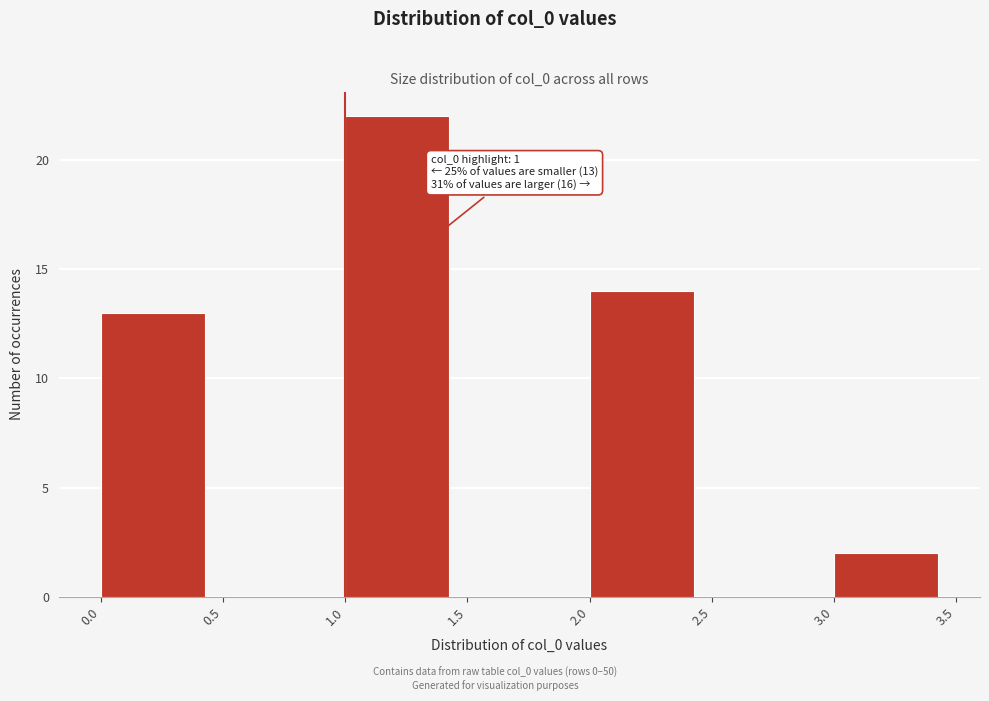

Over which range of the x-axis is the bar tallest?

1.0 to 1.5